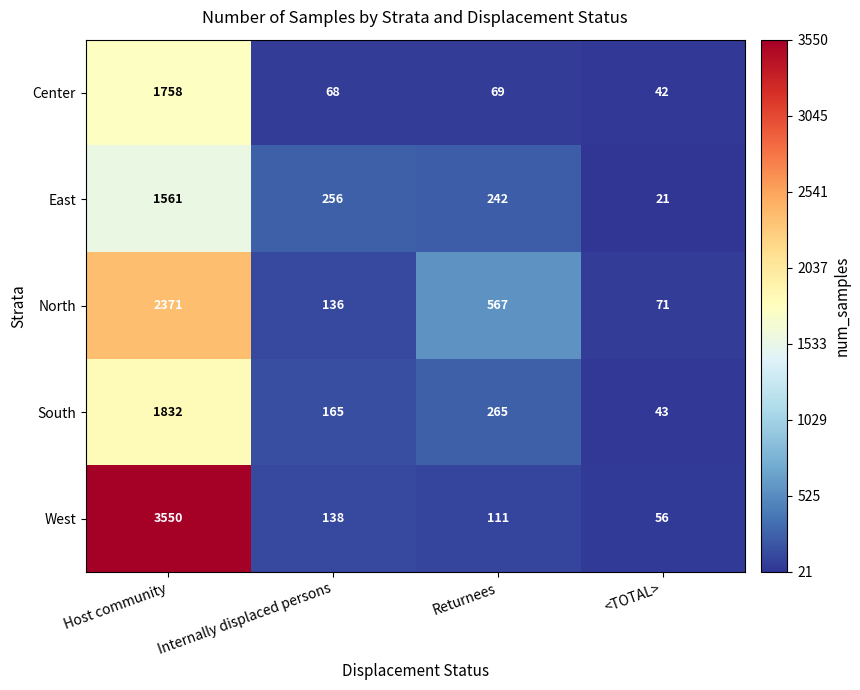

What is the difference between the highest and lowest values at Host community?

1989